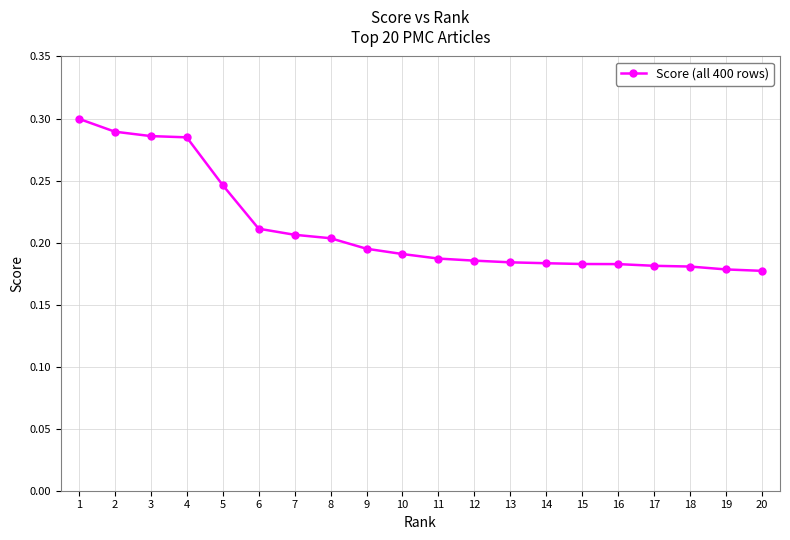

Is it true that the value at 6 is 0.1?

False